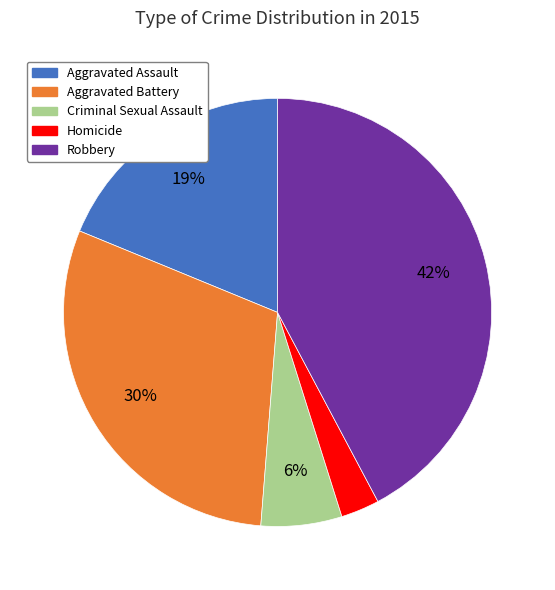

Is it true that Robbery is 31% of the pie?

False